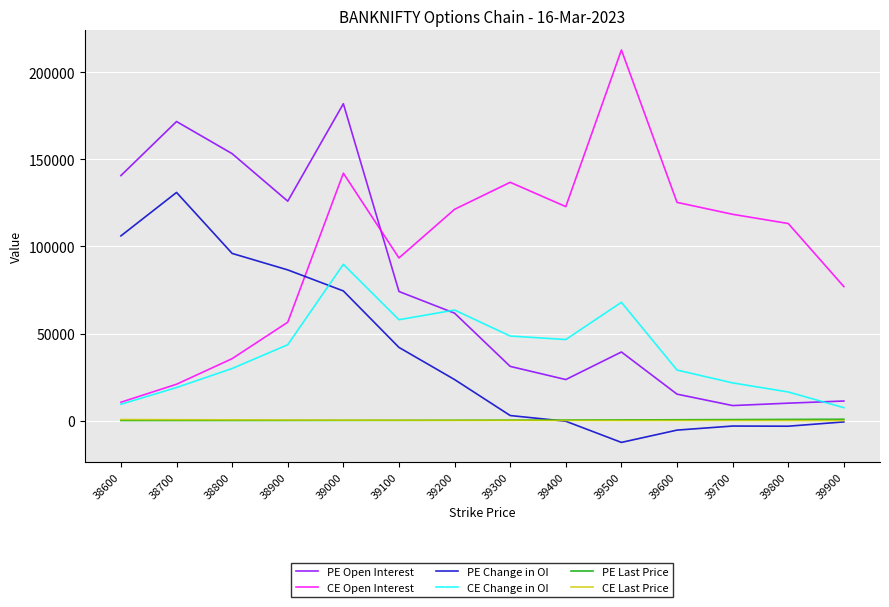

At which category does CE Open Interest reach its first local peak?

39000